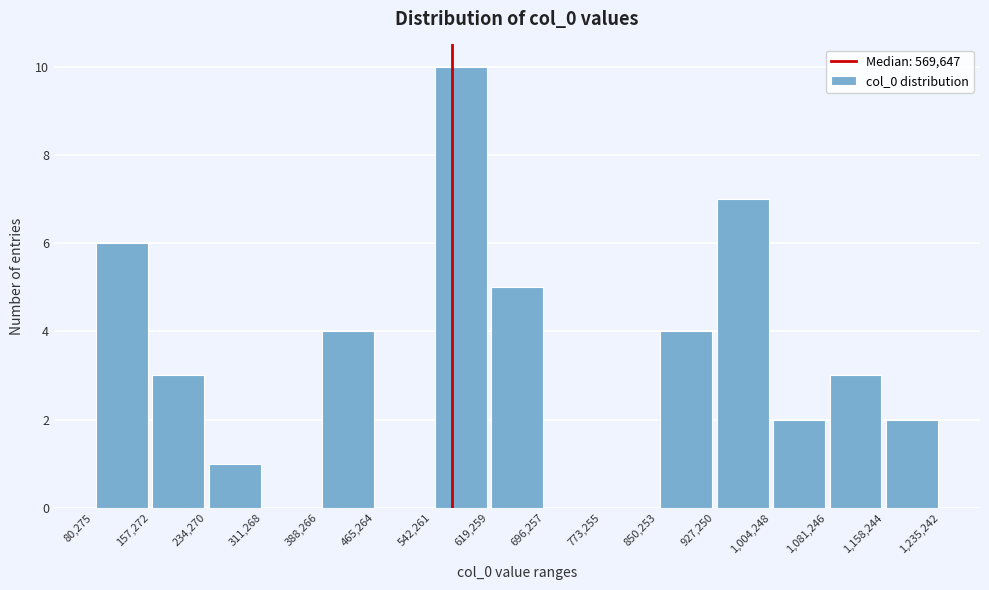

Reading left to right, transcribe this chart: for each bar, give the range it covers on the x-axis and its height. The values are not printed on the chart, so give them approximately, as read against the axis.

80,275 to 157,272: 6
157,272 to 234,270: 3
234,270 to 311,268: 1
311,268 to 388,266: 0
388,266 to 465,264: 4
465,264 to 542,261: 0
542,261 to 619,259: 10
619,259 to 696,257: 5
696,257 to 773,255: 0
773,255 to 850,253: 0
850,253 to 927,250: 4
927,250 to 1,004,248: 7
1,004,248 to 1,081,246: 2
1,081,246 to 1,158,244: 3
1,158,244 to 1,235,242: 2